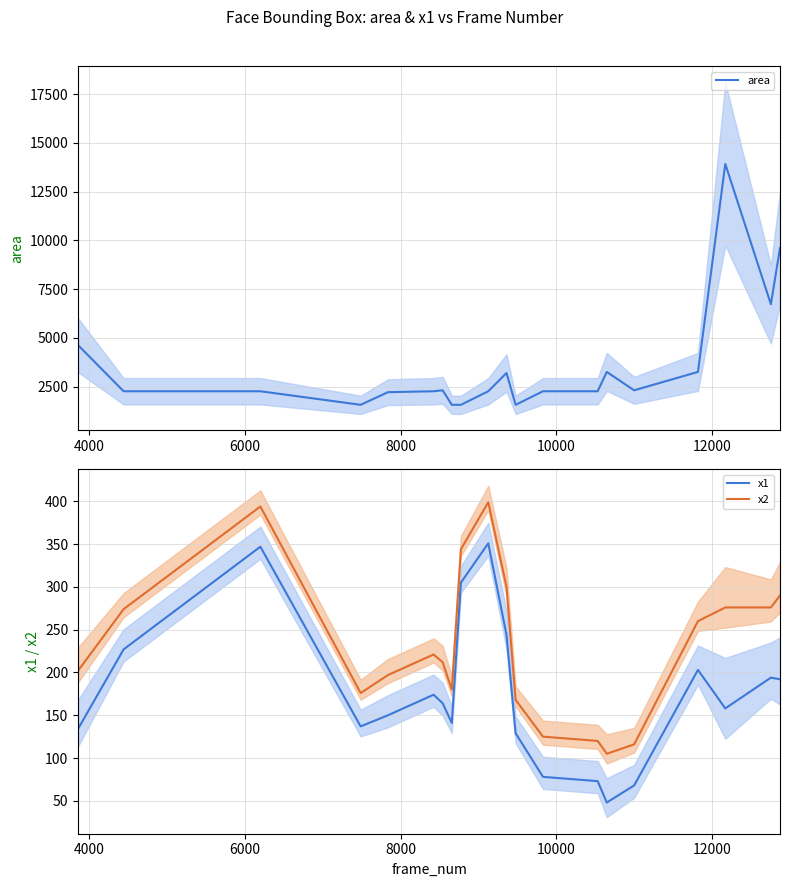

What is the lowest value of the area series?

1560